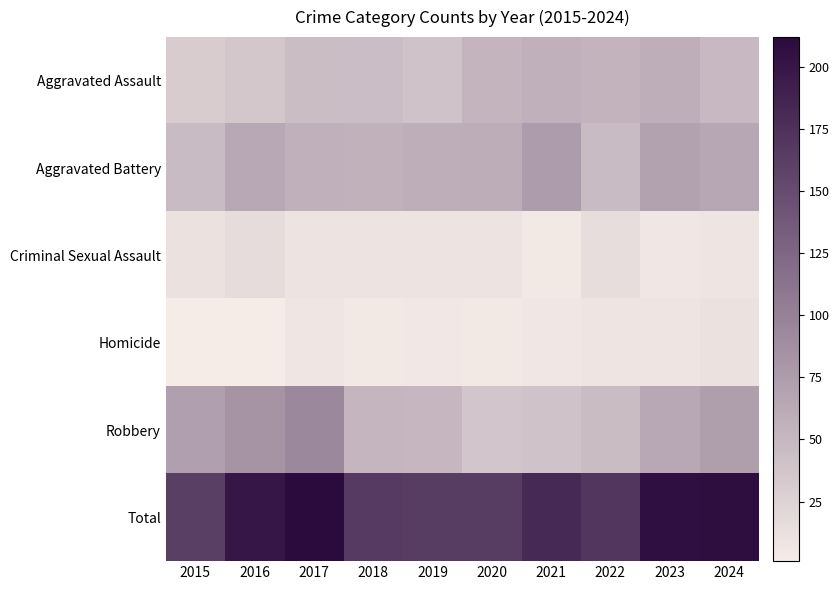

At which category does the chart reach its minimum across all series?

2015